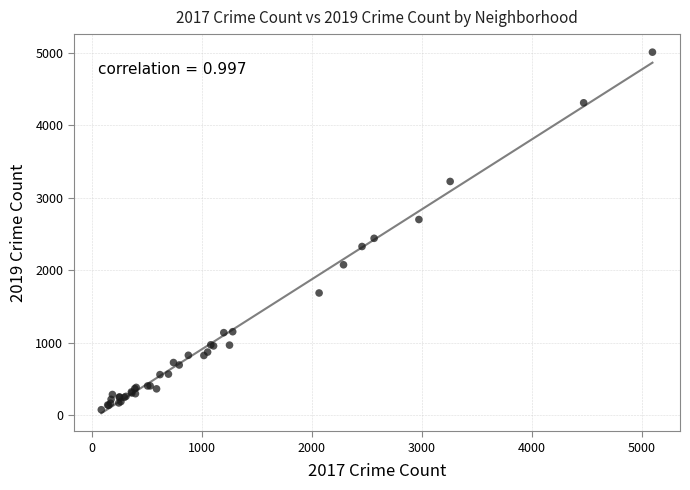

What Y value in the scatter plot is closest to 2542?

2441